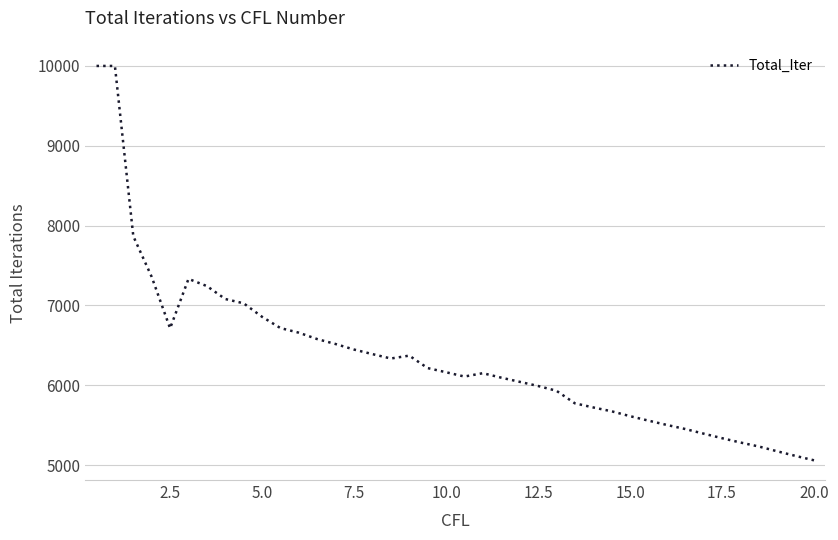

What is the maximum value shown in the chart?

10000